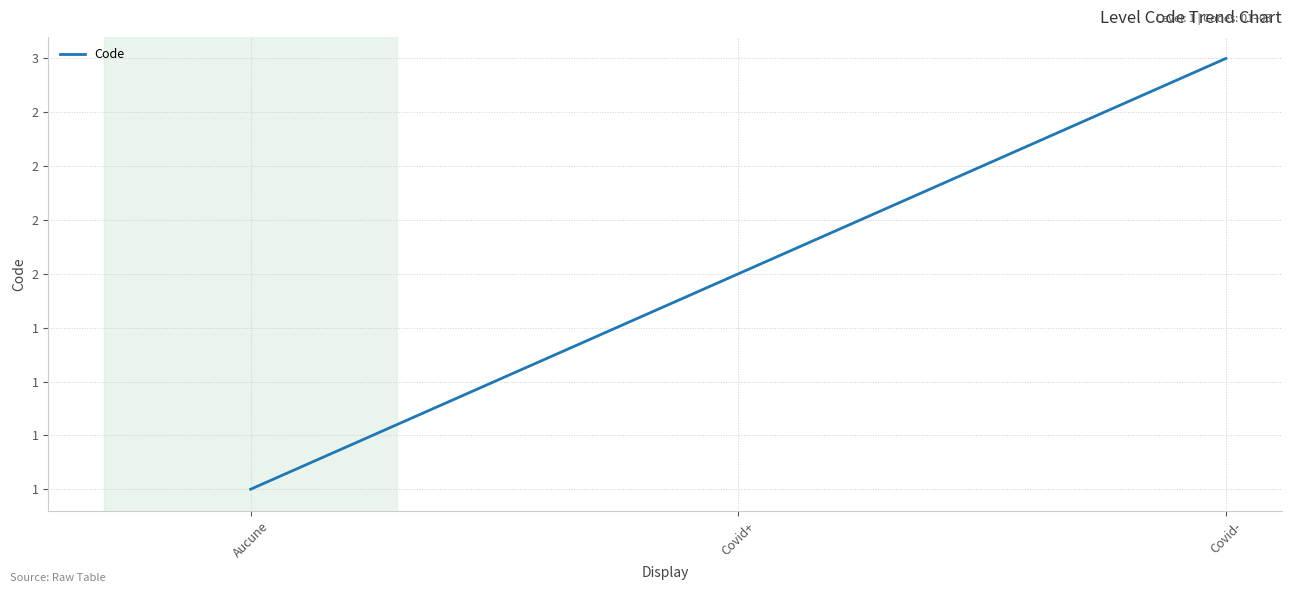

Approximately how many times larger is the value at Covid+ compared to Aucune?

2.0